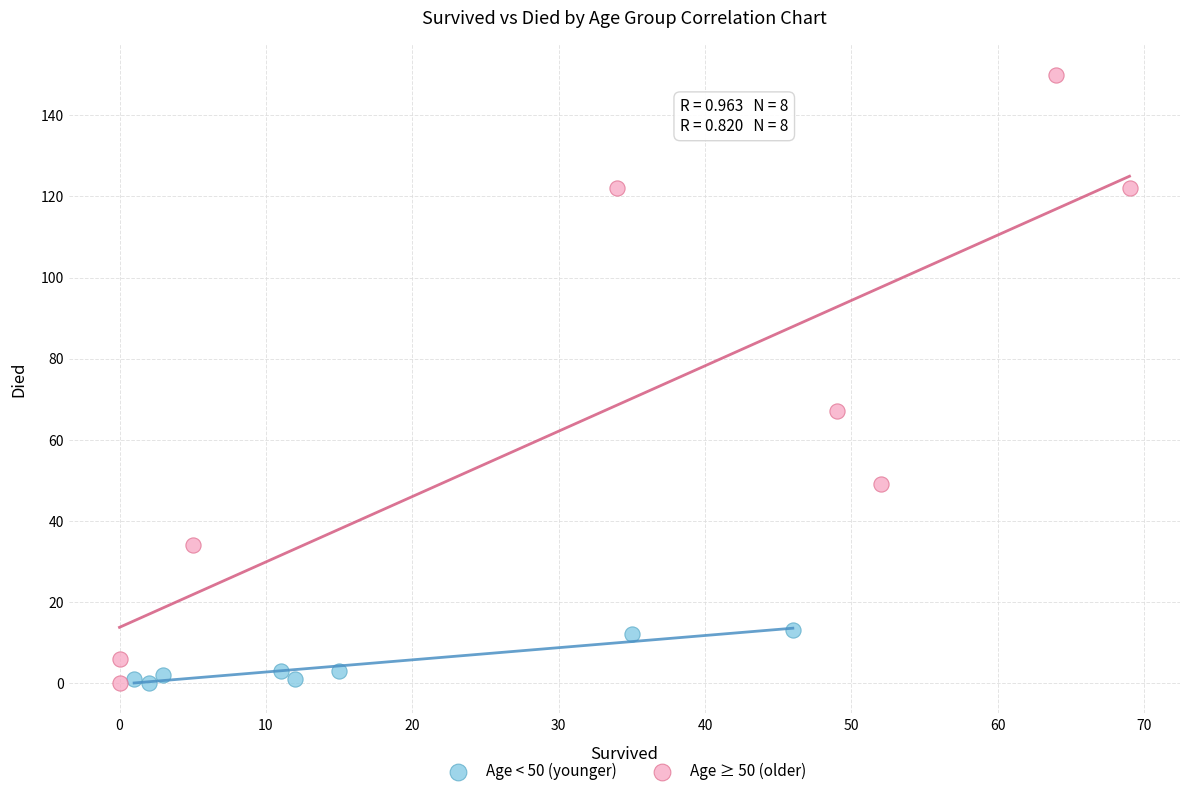

Which series has the widest spread of Y values?

Age ≥ 50 (older)